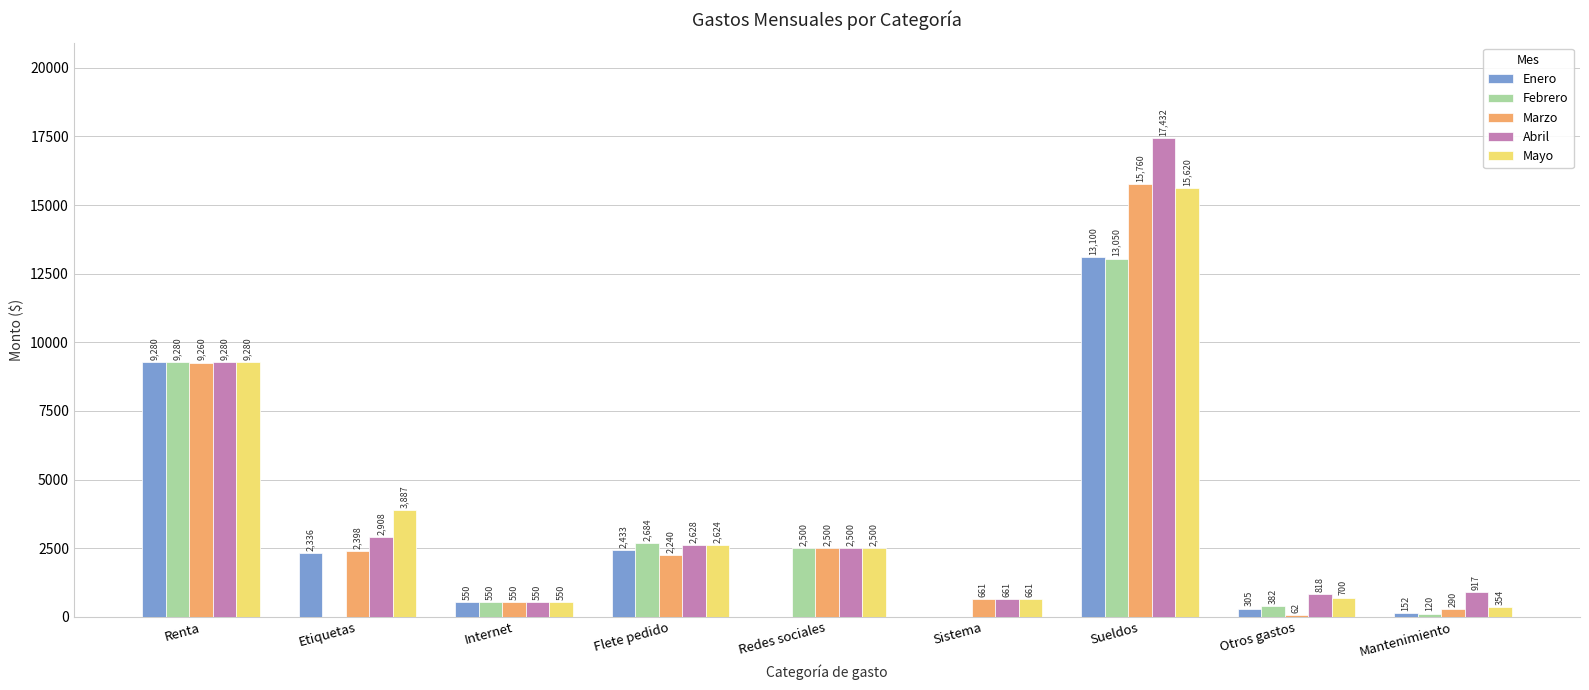

Which series changed the most between Renta and Redes sociales?

Enero